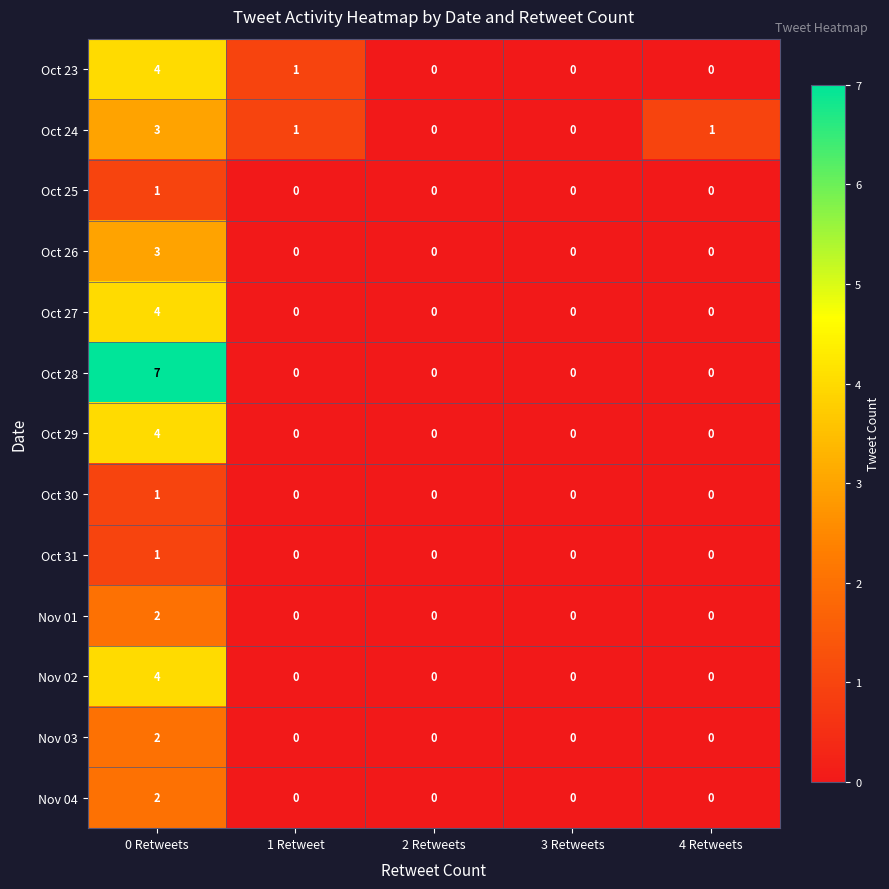

Which series has the widest spread of values?

Oct 28